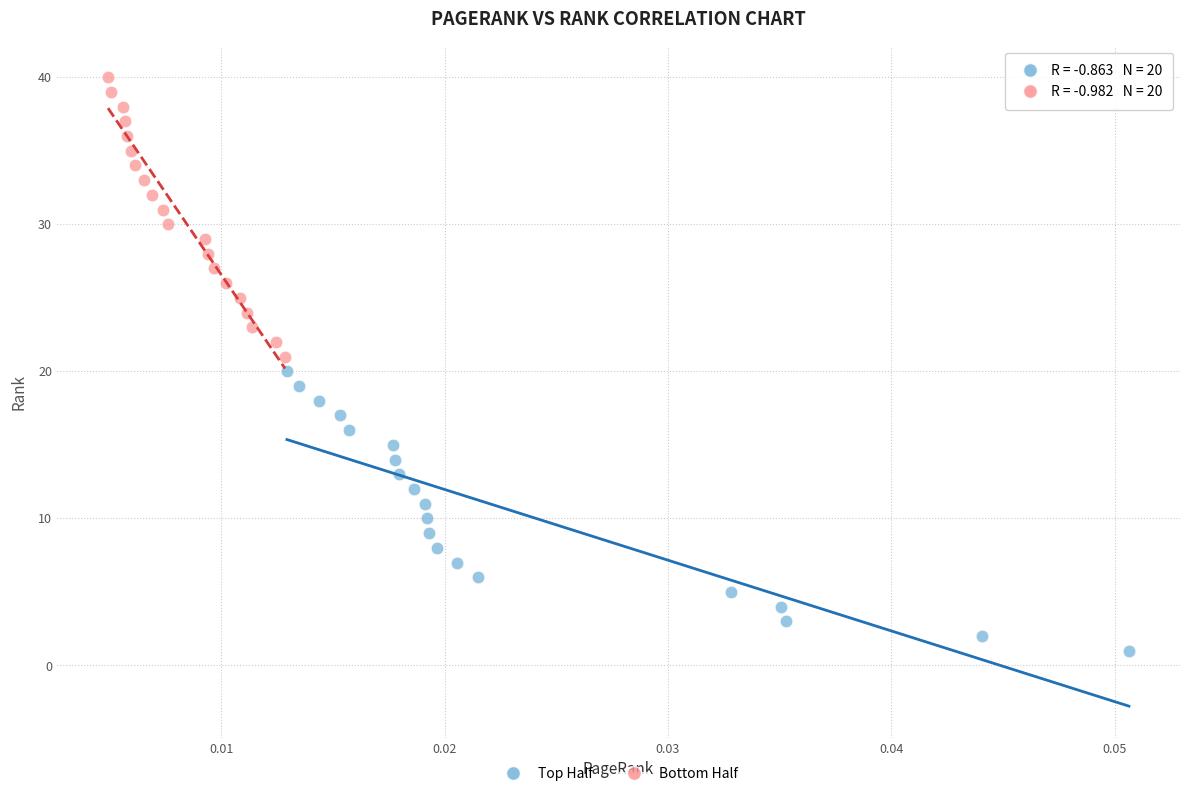

Which series contains the highest Y value?

Bottom Half